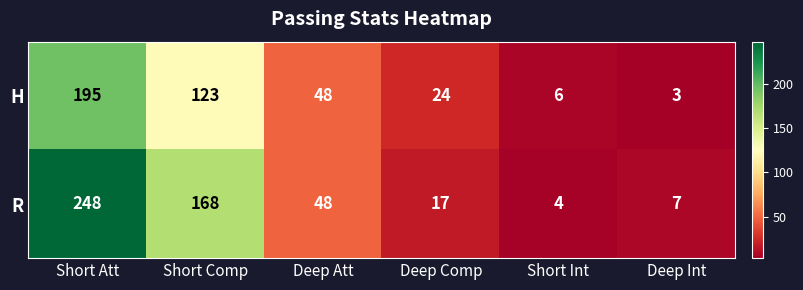

Reading left to right, extract all data points from this chart.

H: Short Att=195	Short Comp=123	Deep Att=48	Deep Comp=24	Short Int=6	Deep Int=3
R: Short Att=248	Short Comp=168	Deep Att=48	Deep Comp=17	Short Int=4	Deep Int=7